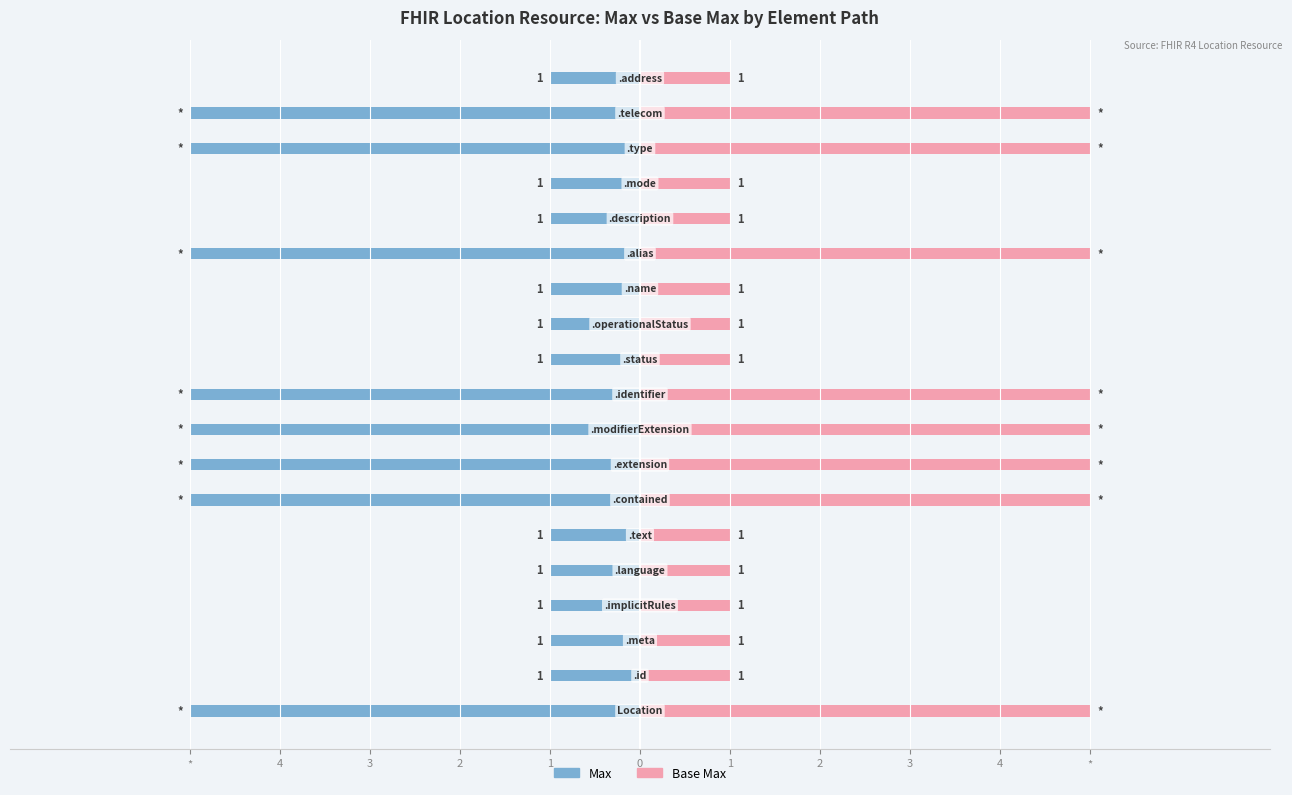

At how many categories does at least one series exceed -4?

19